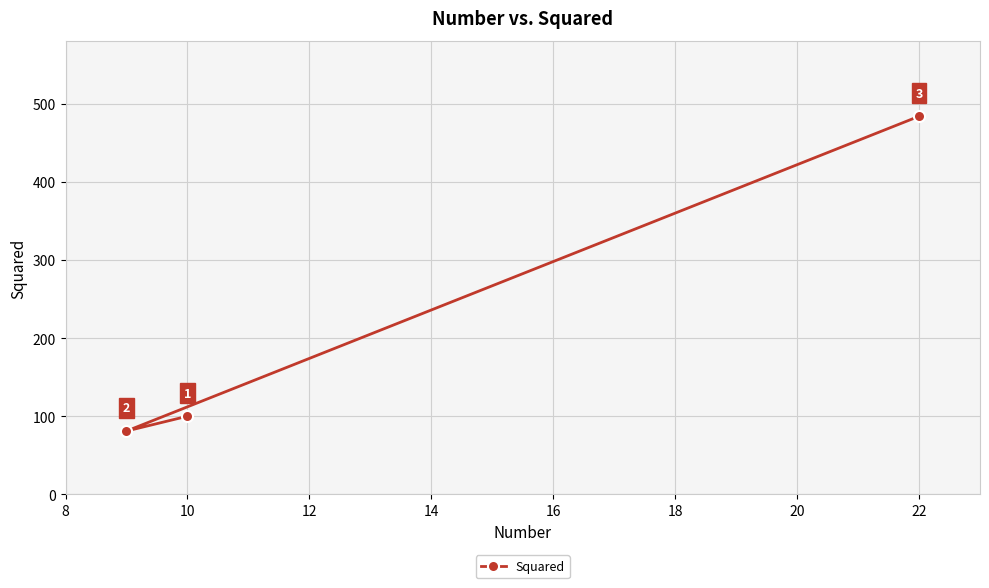

The value at 10 is 100. True or false?

True